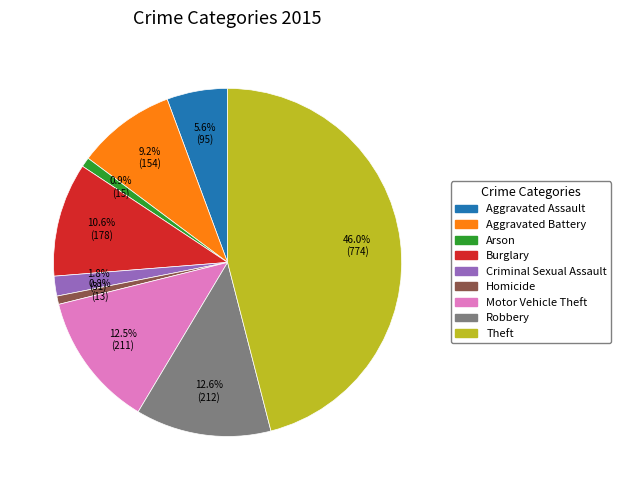

Which slice is the largest?

Theft